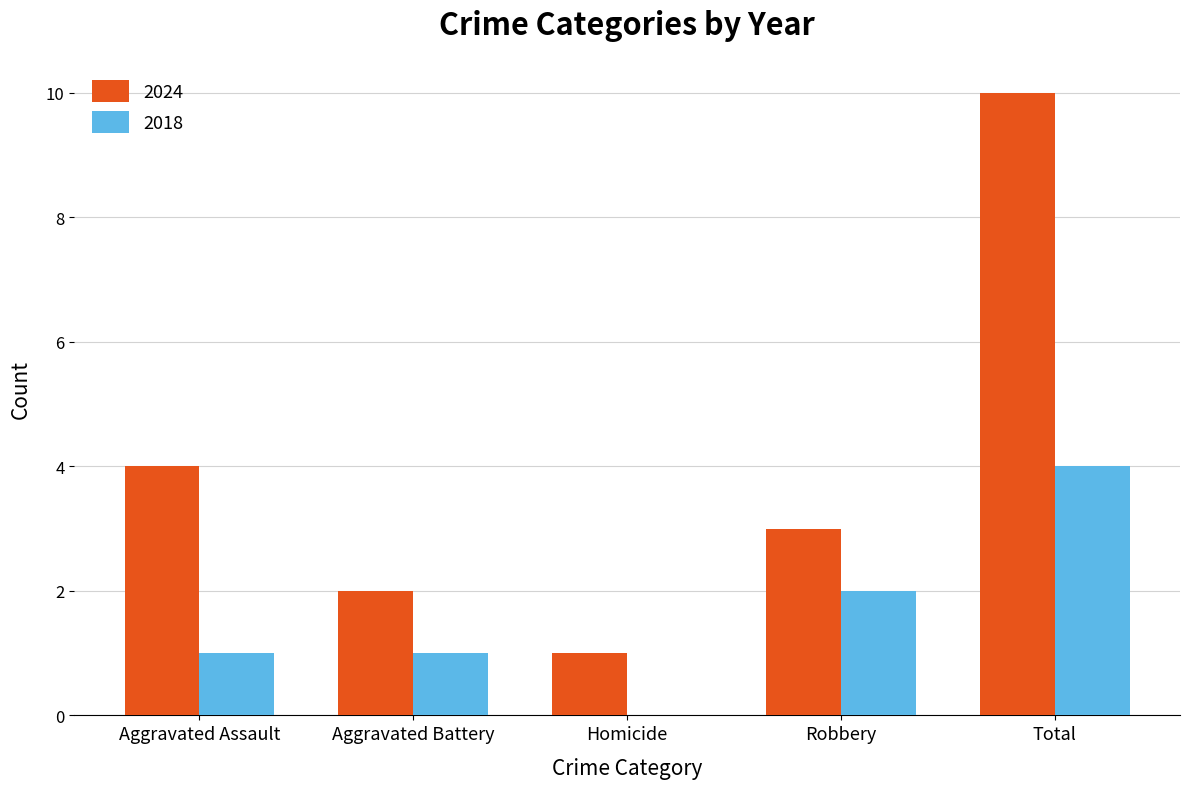

Which series has the largest total across all categories?

2024